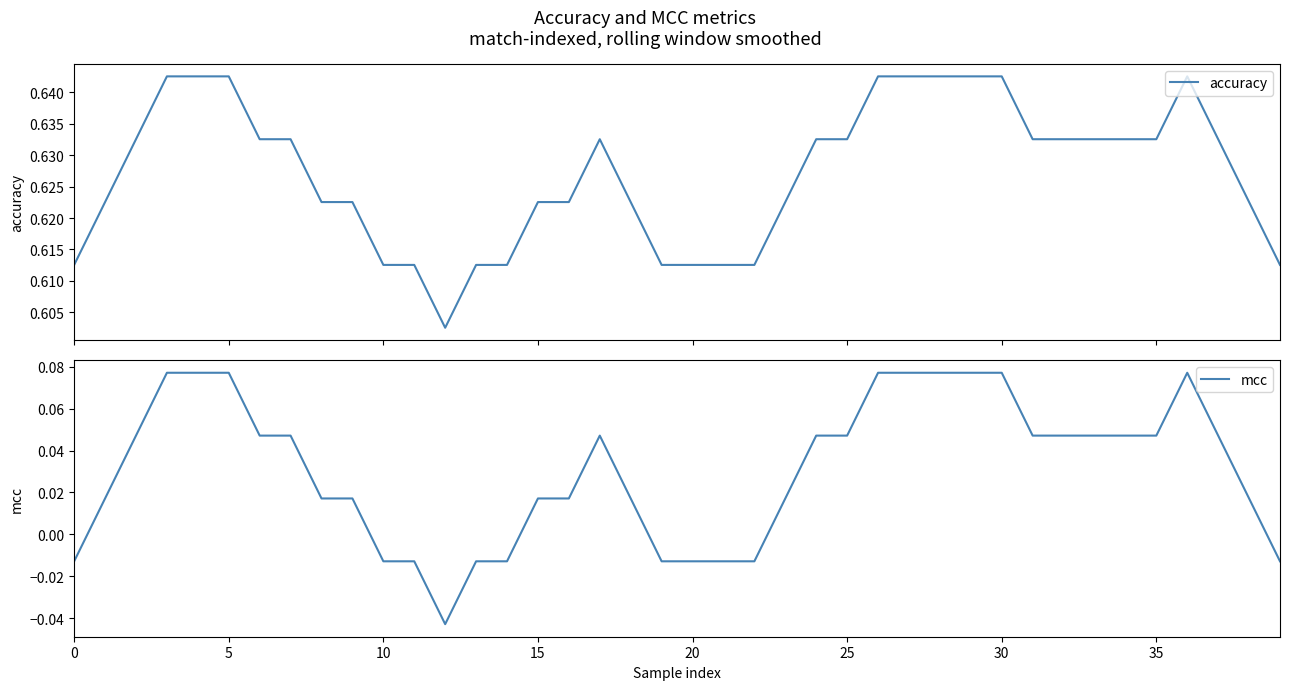

What is the difference between the highest and lowest values at 16?

0.6